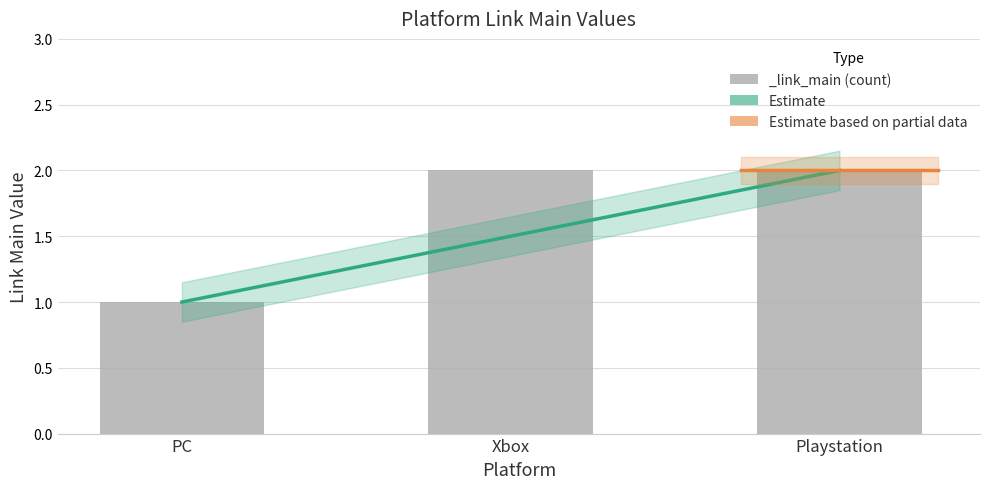

How many values are below 2?

1